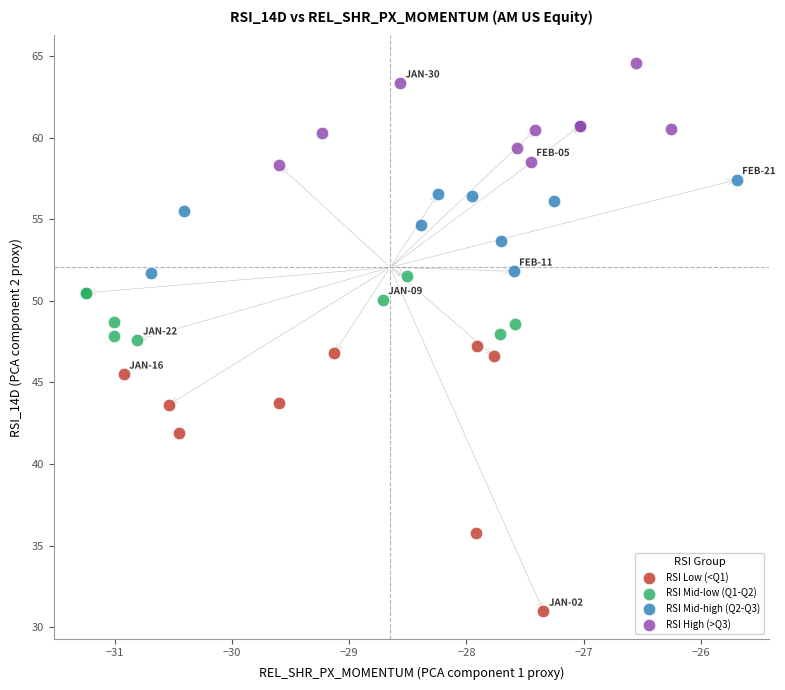

Which series contains the lowest Y value?

RSI Low (<Q1)